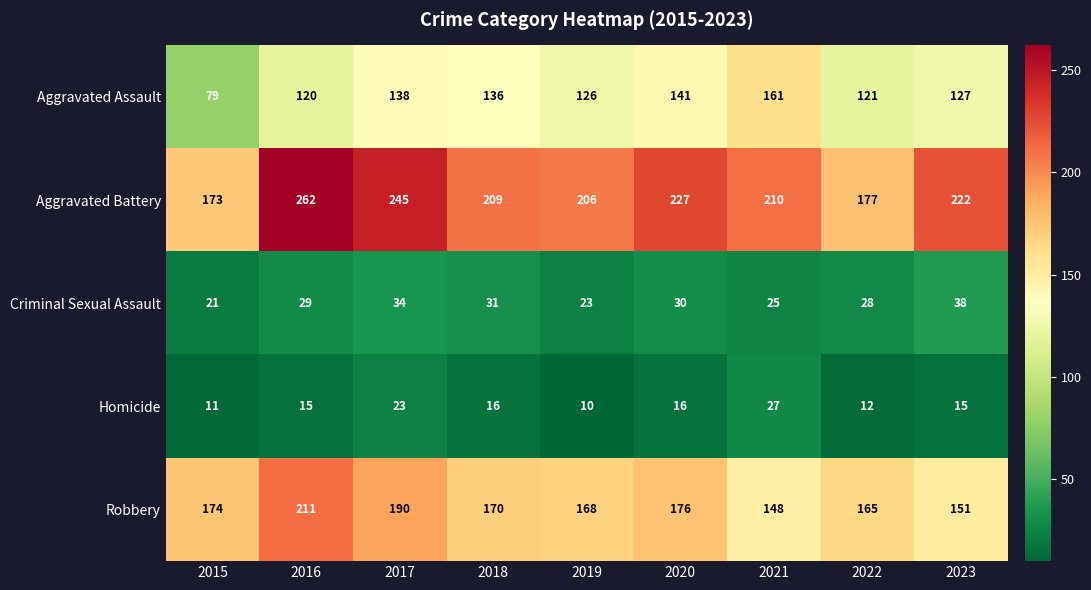

Rank the series at 2015 from highest to lowest value.

Robbery, Aggravated Battery, Aggravated Assault, Criminal Sexual Assault, Homicide